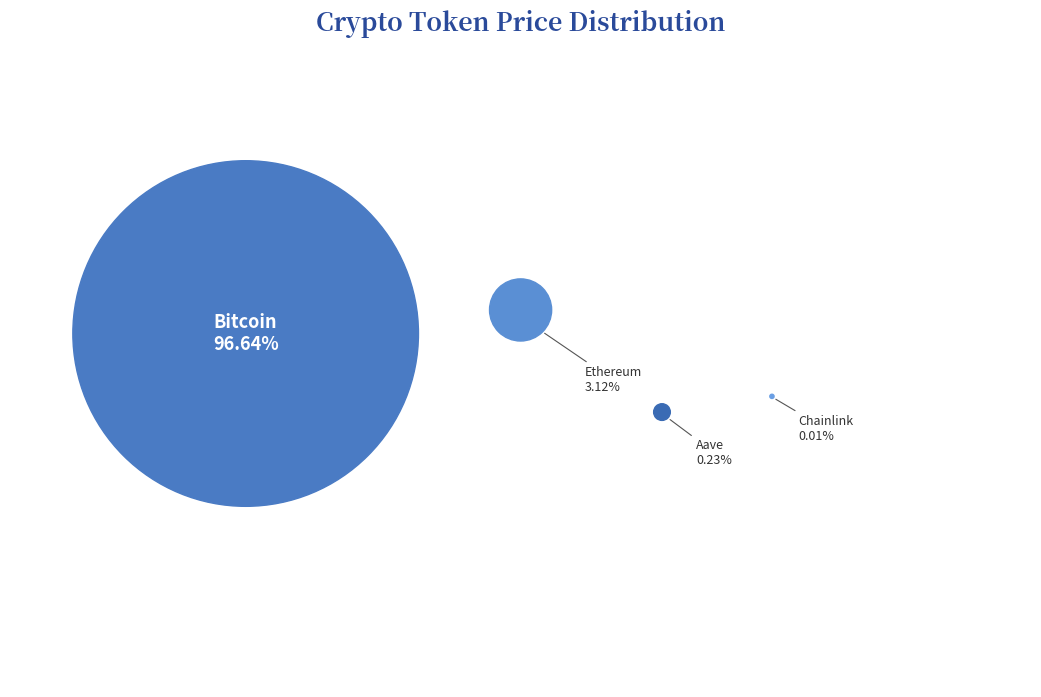

How much of the chart is everything except Aave?

99.8%